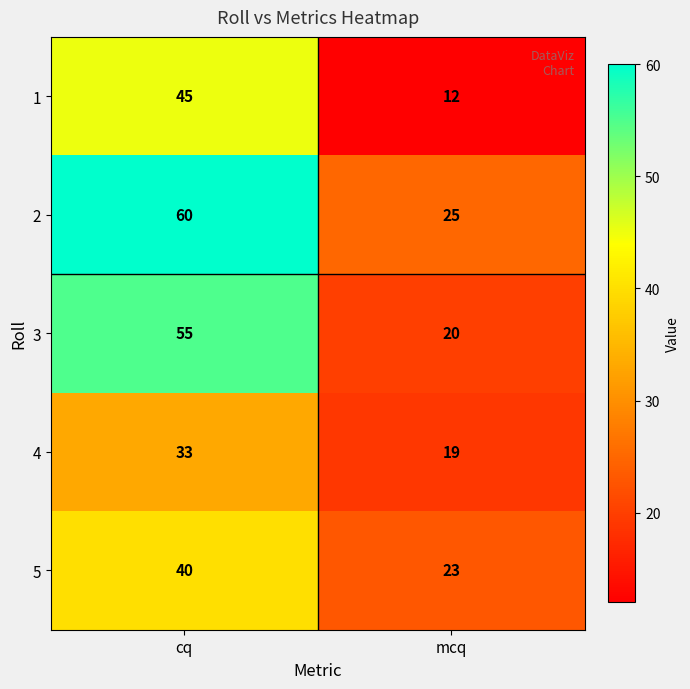

Reading left to right, extract all data points from this chart.

1: 45	12
2: 60	25
3: 55	20
4: 33	19
5: 40	23